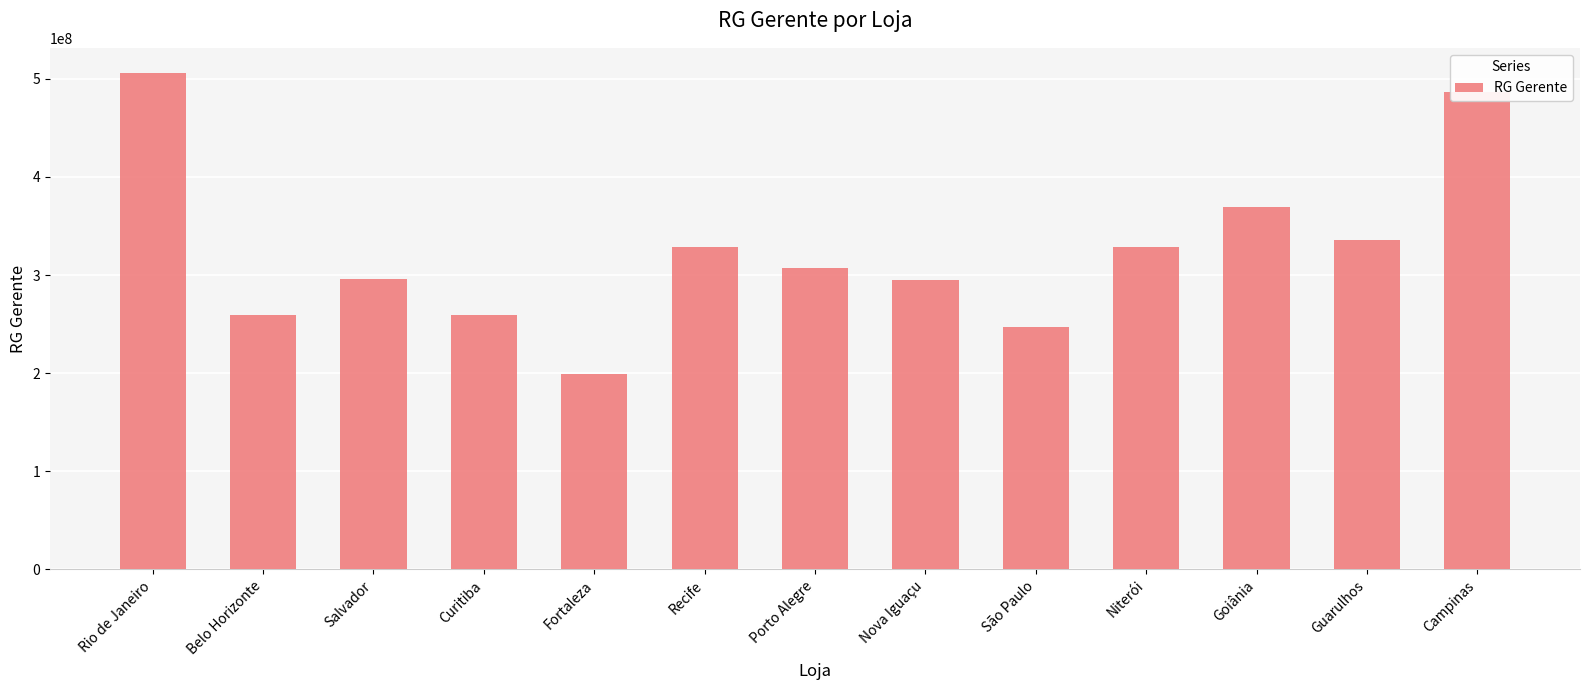

The chart shows a value of 109580099 at Recife. True or false?

False